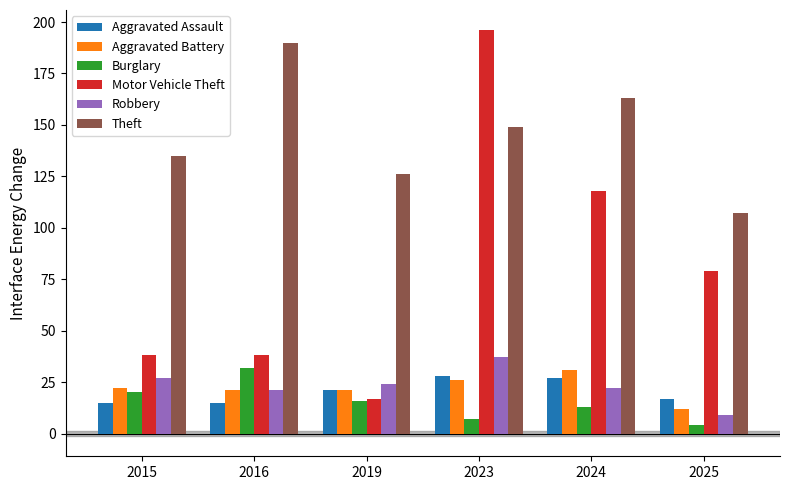

Which series changed the most between 2023 and 2024?

Motor Vehicle Theft